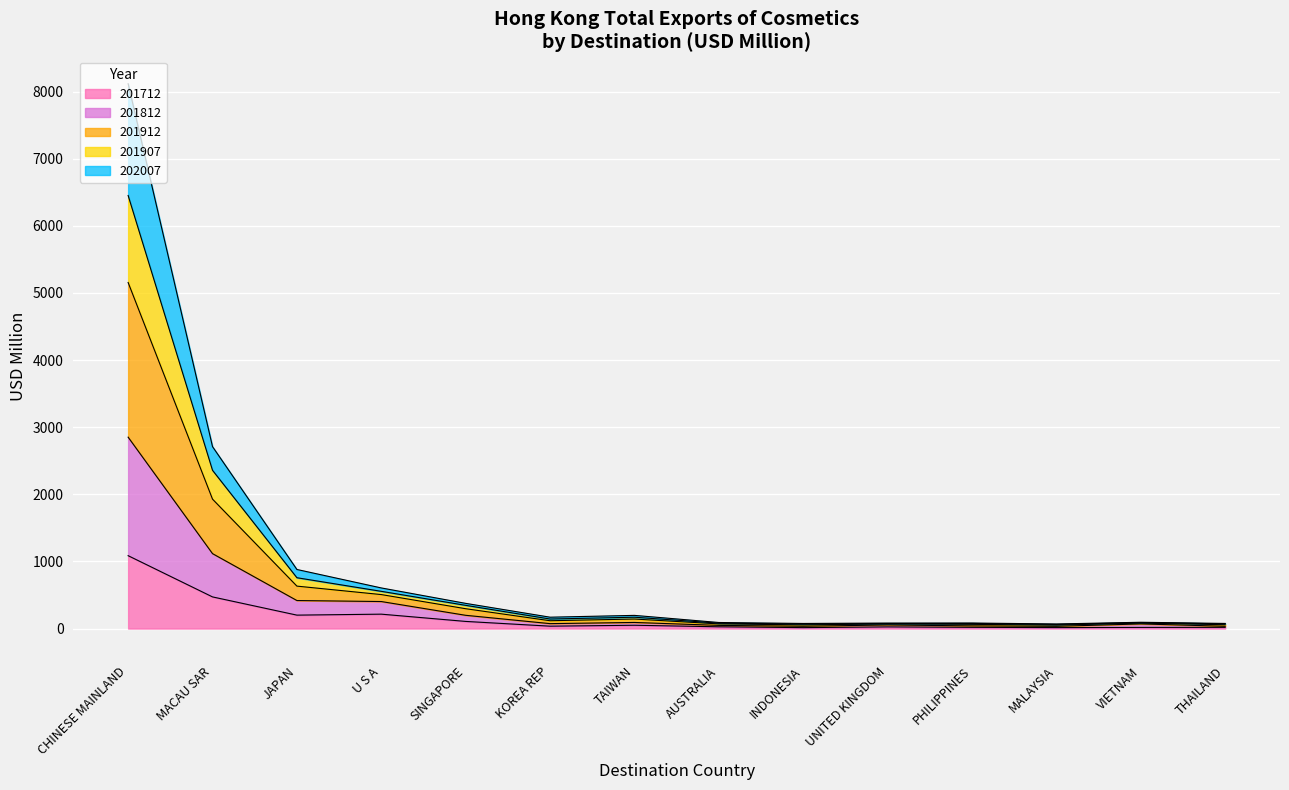

How many lines are shown in the chart?

5